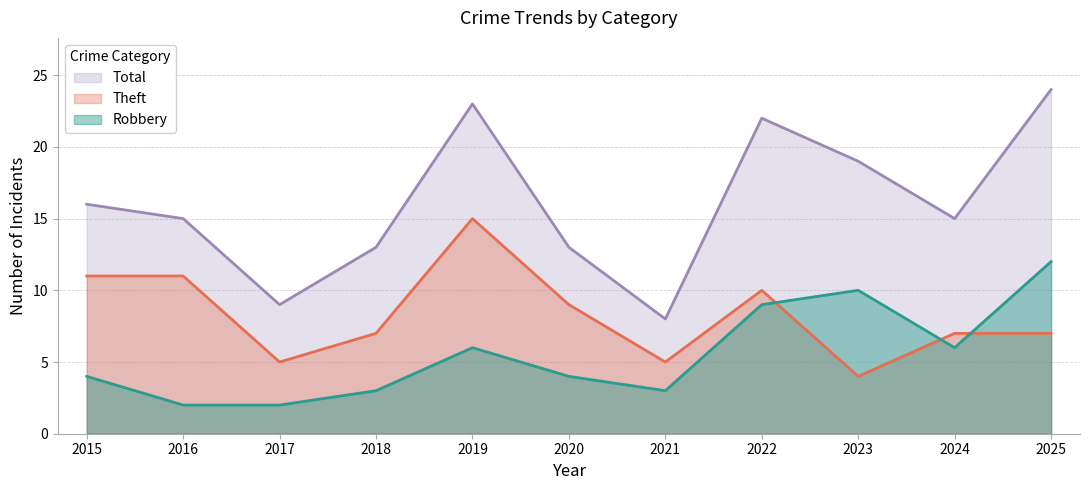

What is the spread (max minus min) of values at 2022?

13